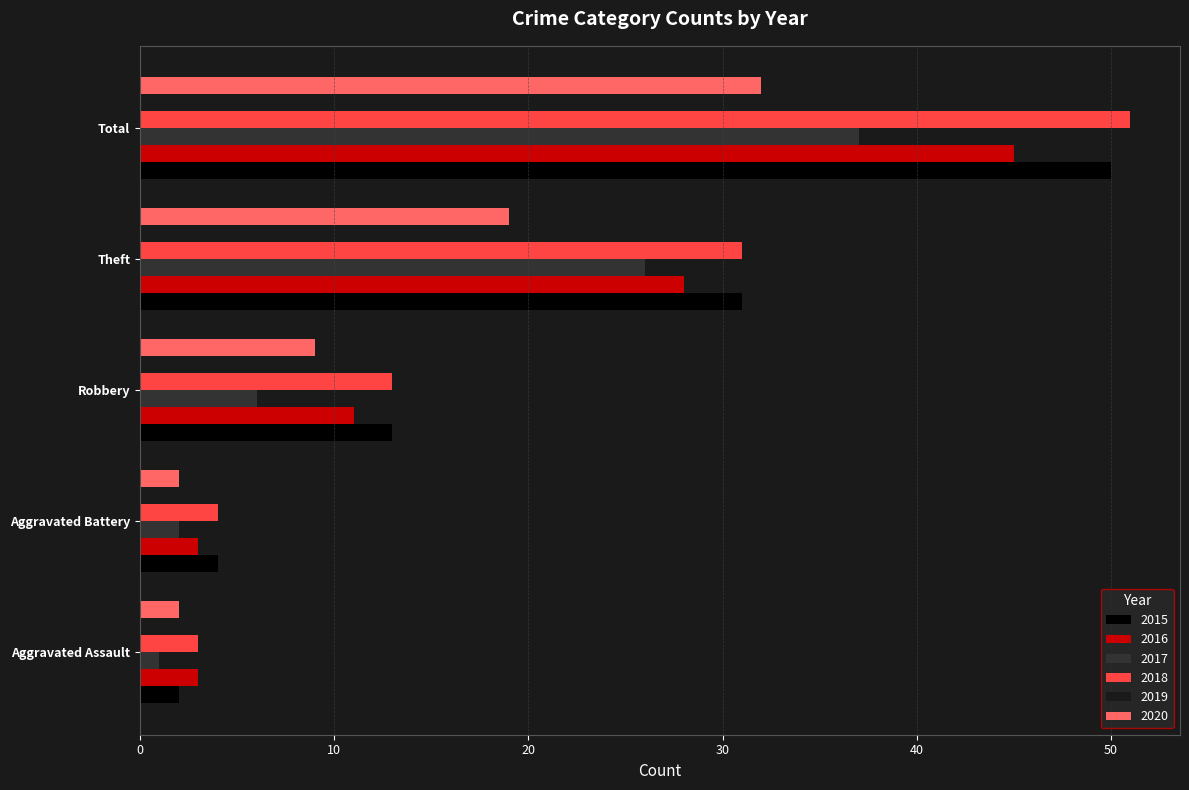

Which category has the highest value in the 2016 series?

Total